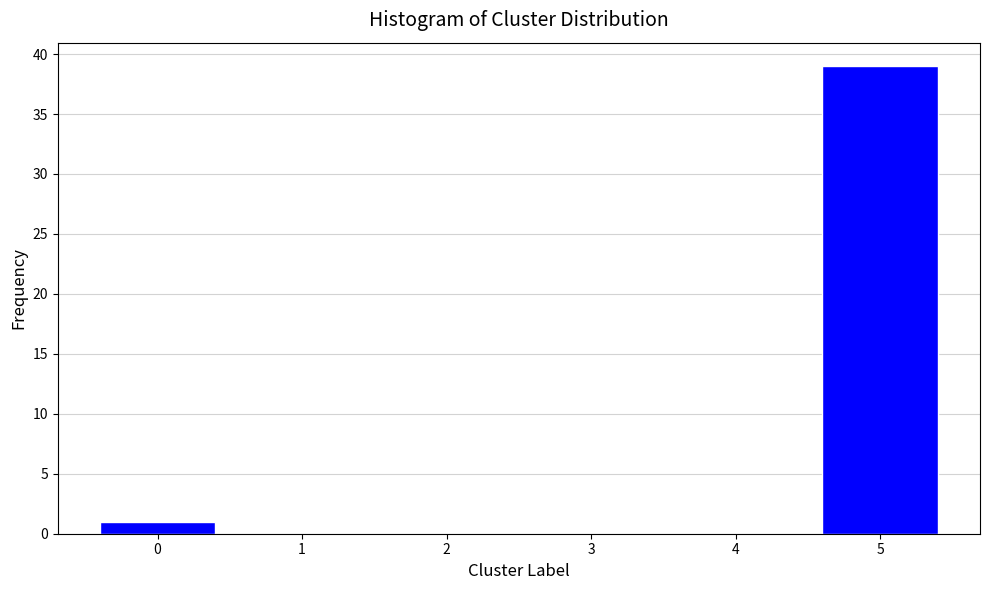

Reading left to right, list all the values displayed in this chart.

0=1	1=0	2=0	3=0	4=0	5=39